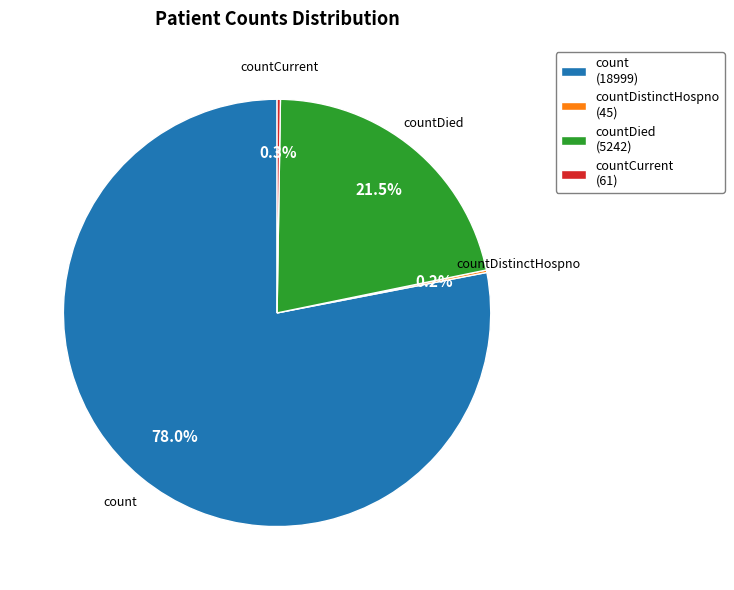

Does any single category account for the majority?

Yes